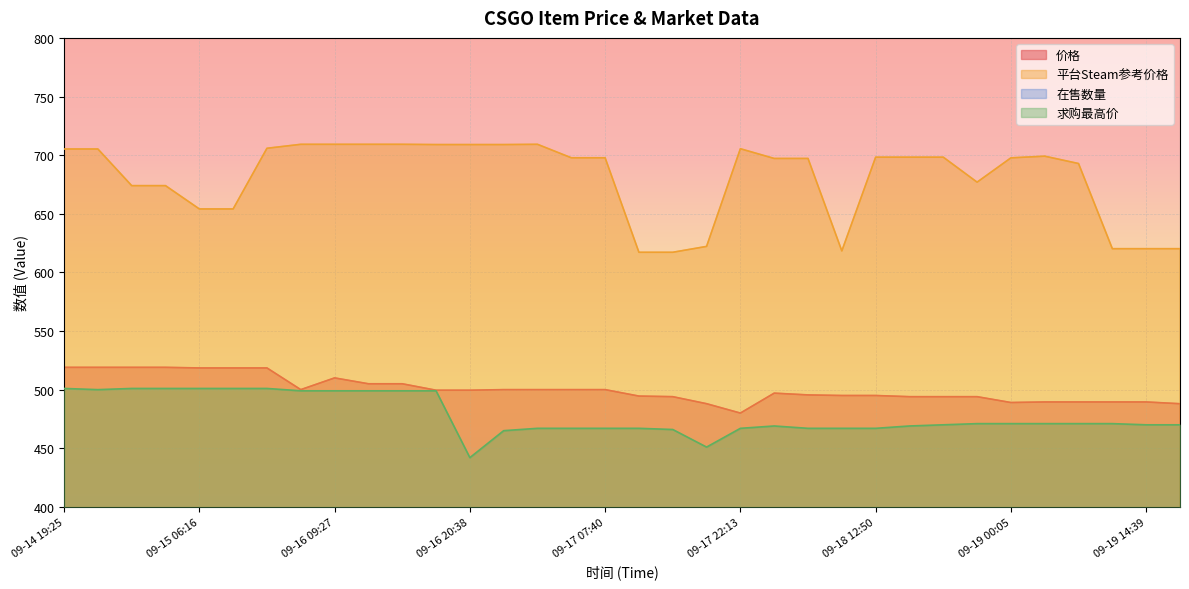

What is the value of the 平台Steam参考价格 point at the 6th from the left?

654.1